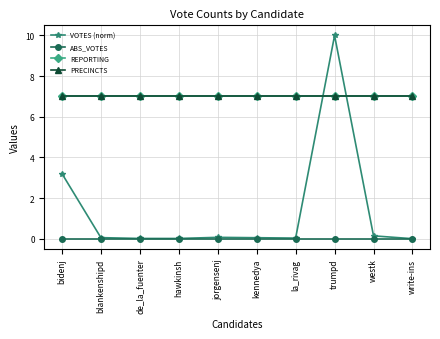

Does the chart have visible grid lines?

Yes